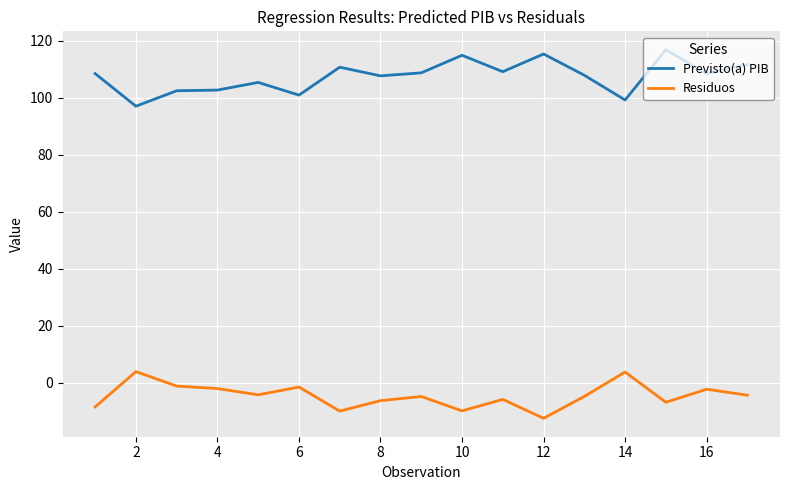

What is the greatest value displayed?

116.8